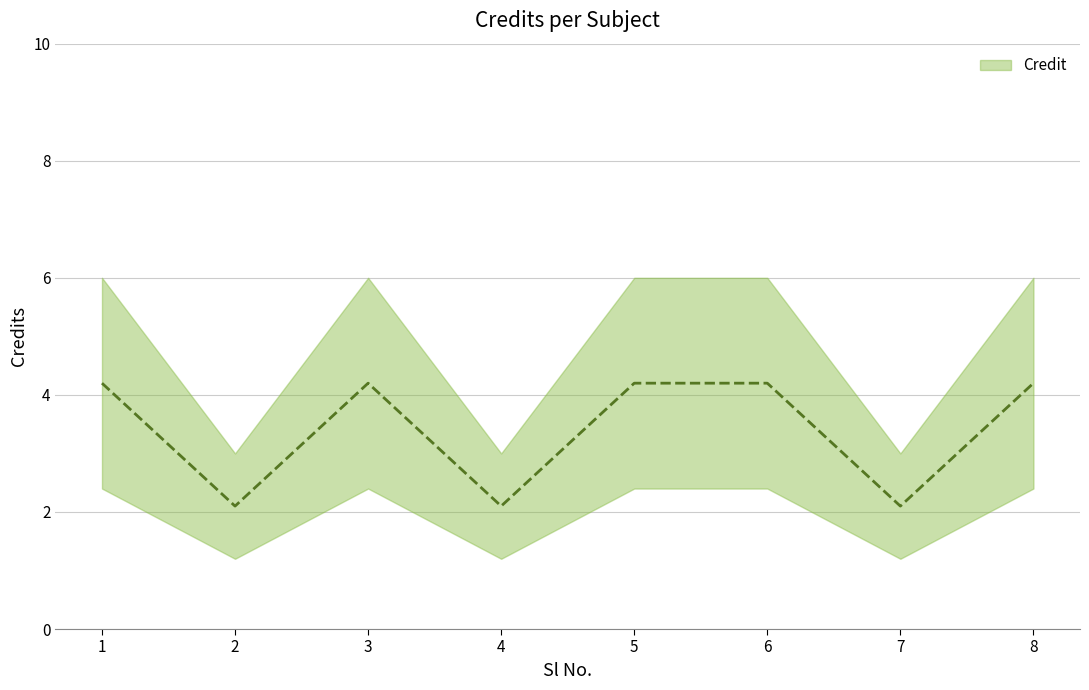

How many lines are shown in the chart?

1